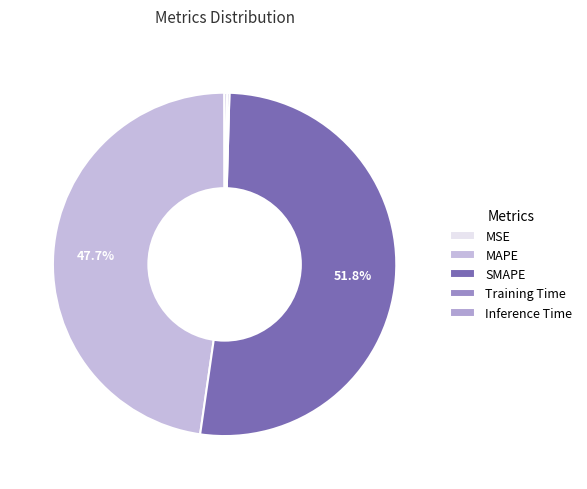

Which slice is the smallest?

MSE